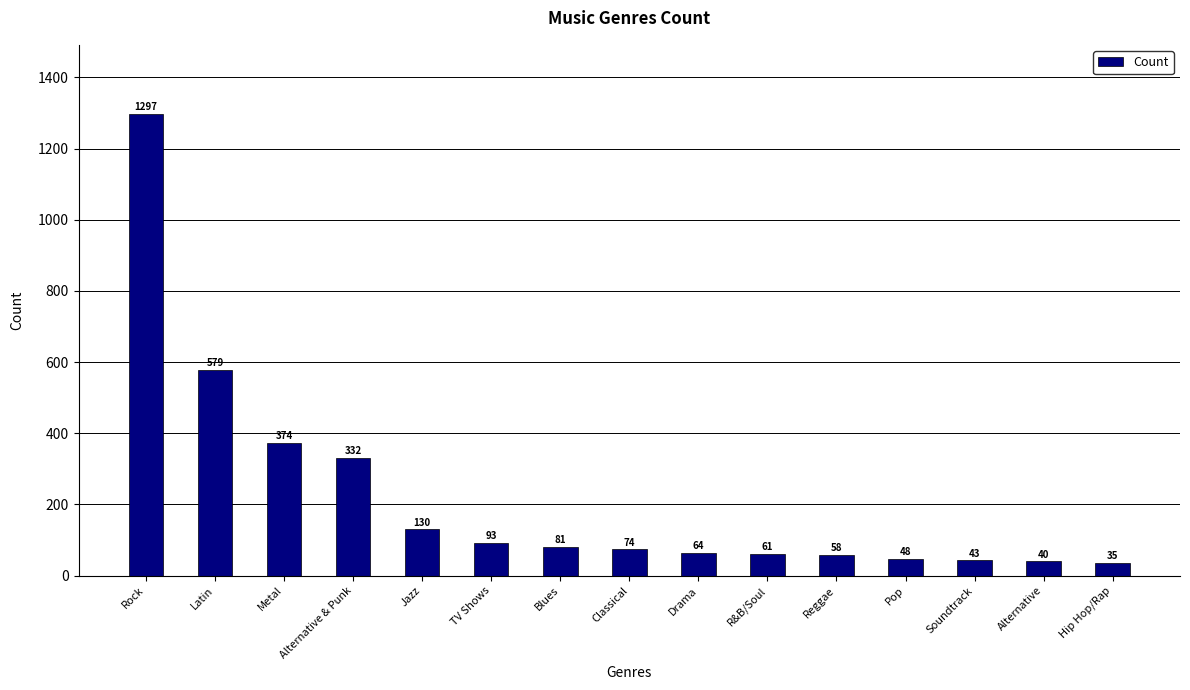

Reading right to left, transcribe all the data shown in this chart.

35	40	43	48	58	61	64	74	81	93	130	332	374	579	1297